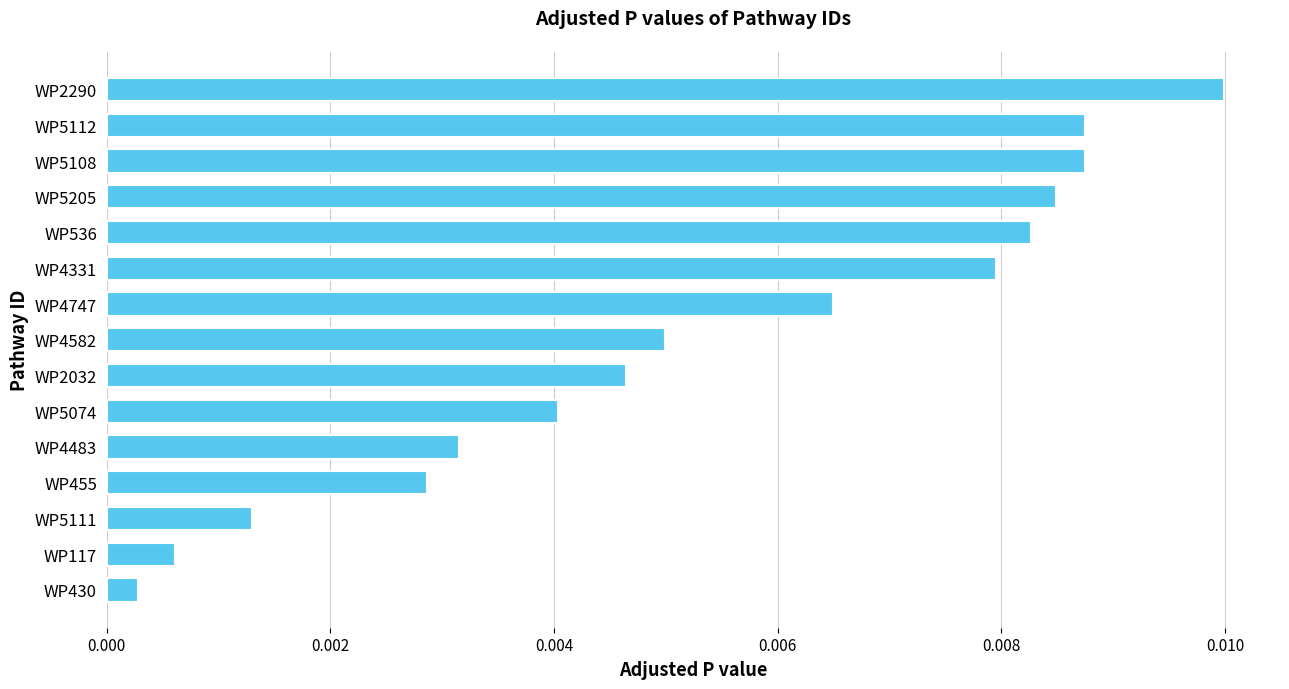

Which has a higher value, WP117 or WP4582?

WP4582